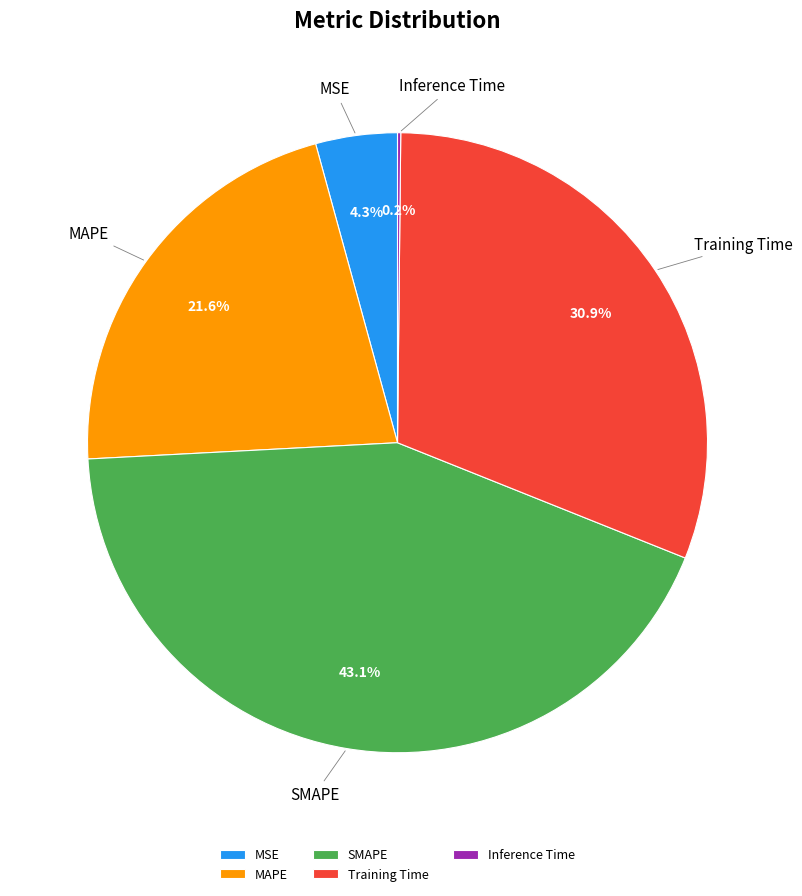

What portion of the pie excludes Training Time?

69.1%